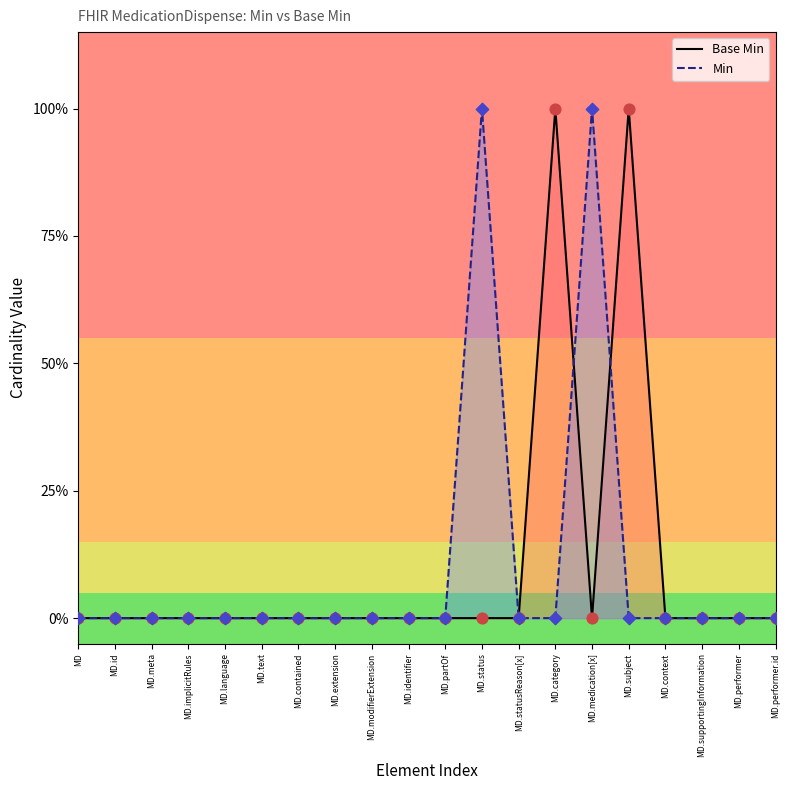

What are all the series names shown in the legend?

Base Min, Min